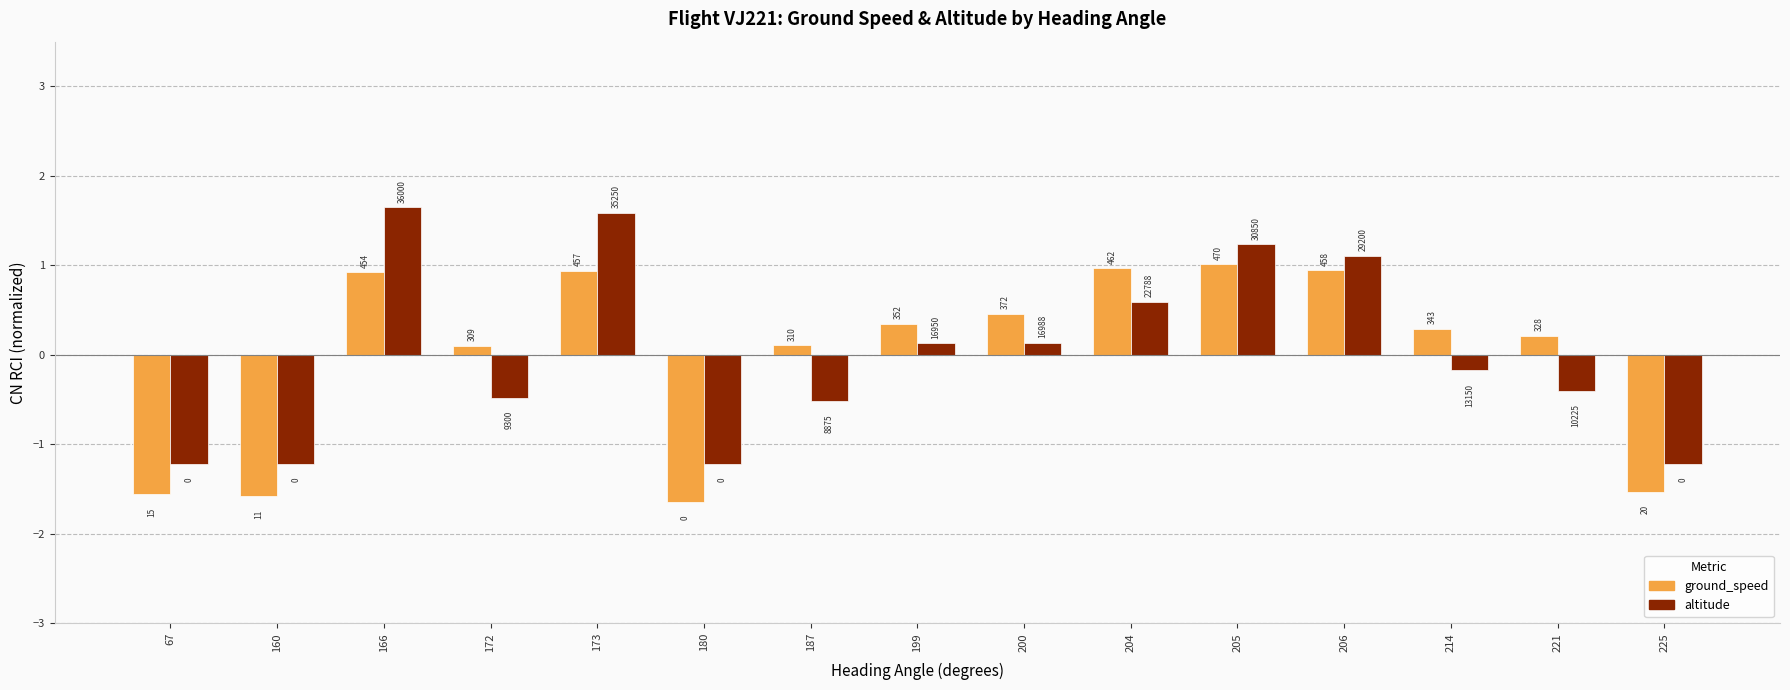

What is the value of the ground_speed bar at the 15th from the left?

-1.5